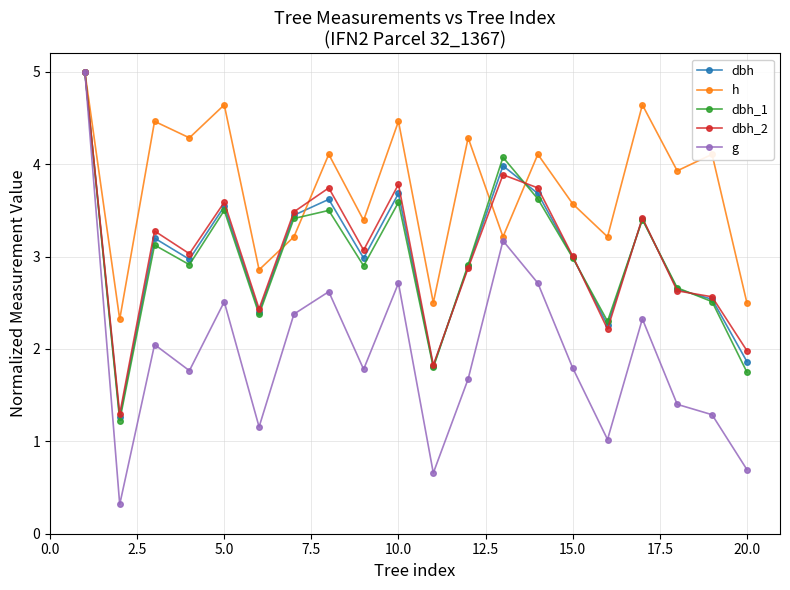

How many interior local peaks does the dbh series have?

6